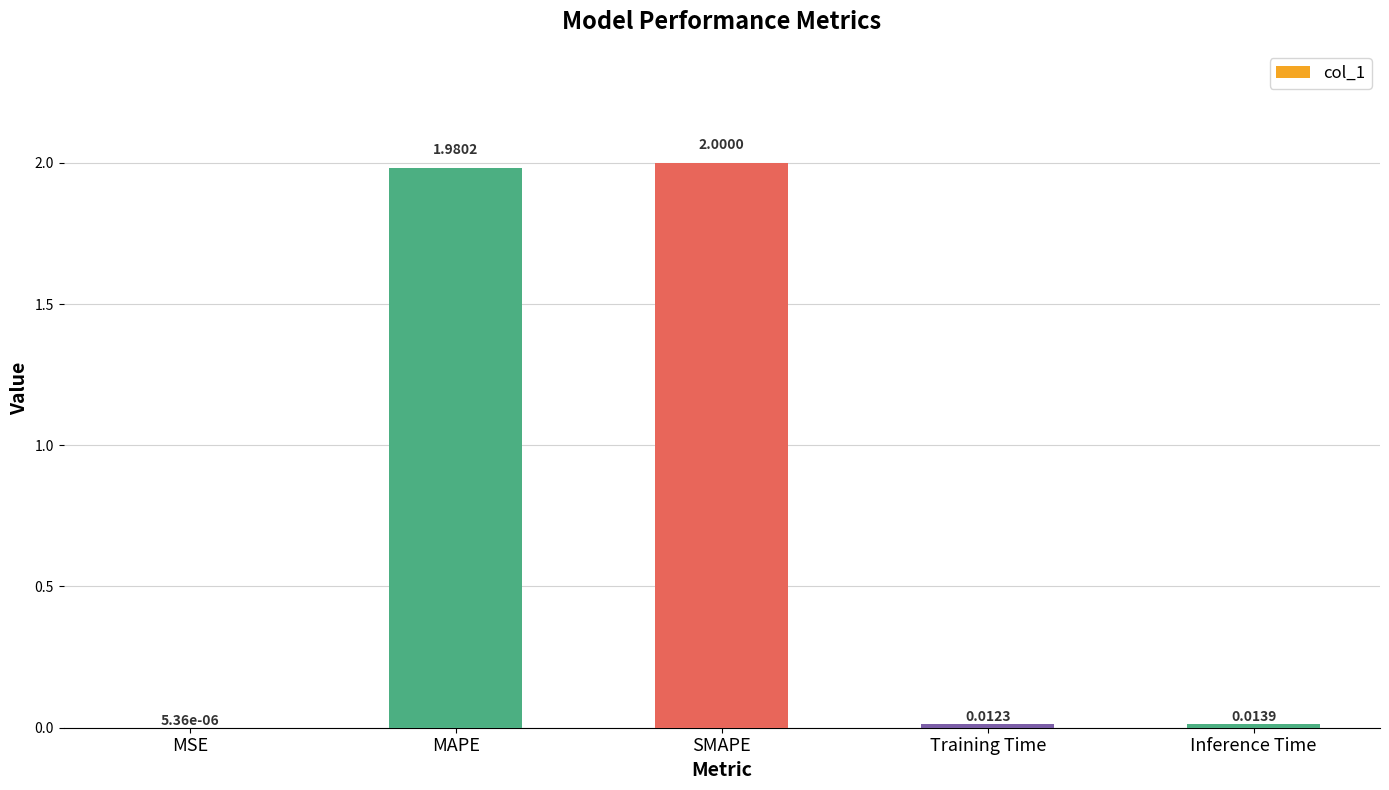

At which label is the value closest to 1?

MAPE